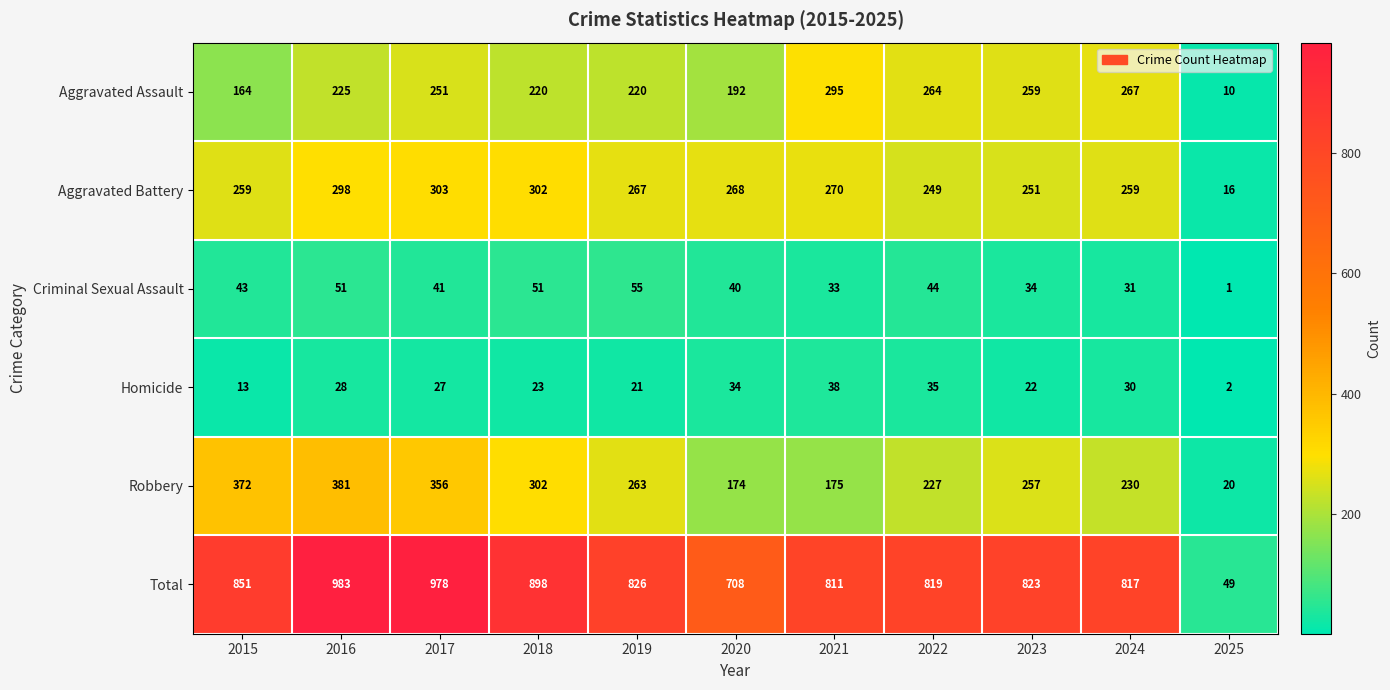

Rank the series by their maximum value, from lowest to highest.

Homicide, Criminal Sexual Assault, Aggravated Assault, Aggravated Battery, Robbery, Total